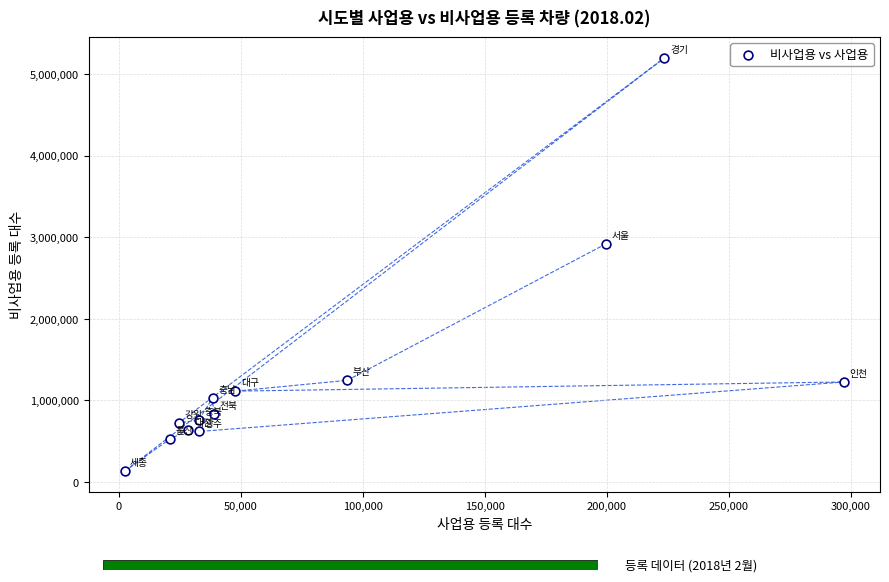

What is the range of X values (max minus min)?

294892